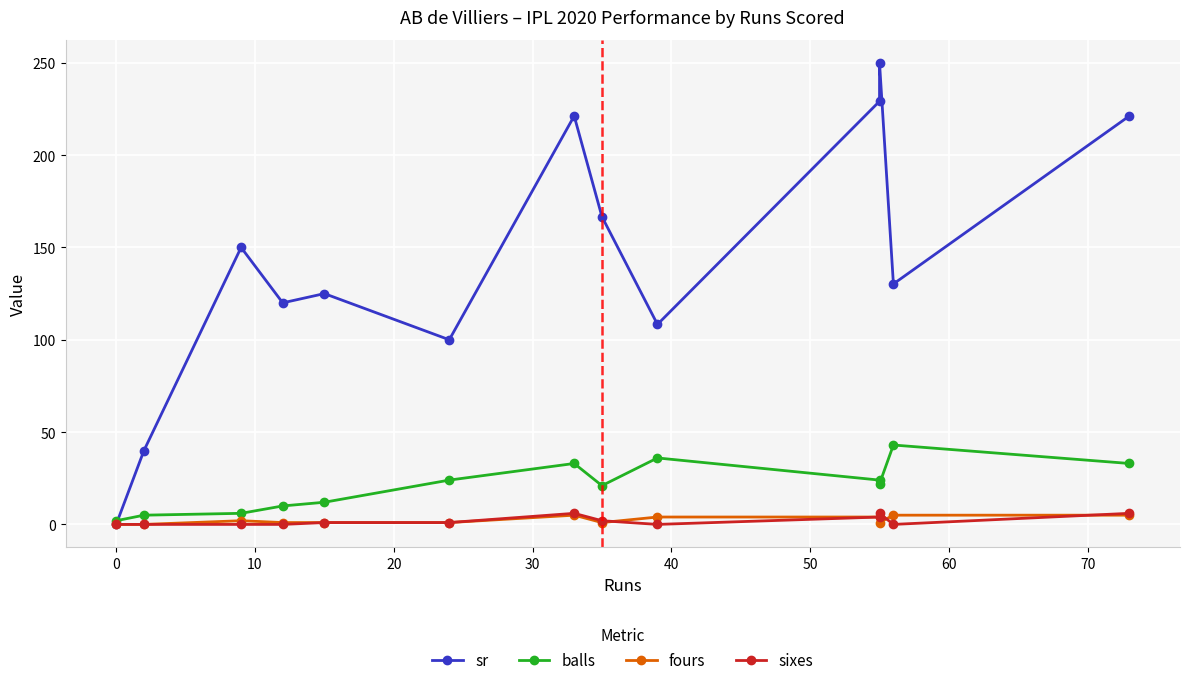

At how many categories does at least one series exceed 80?

11